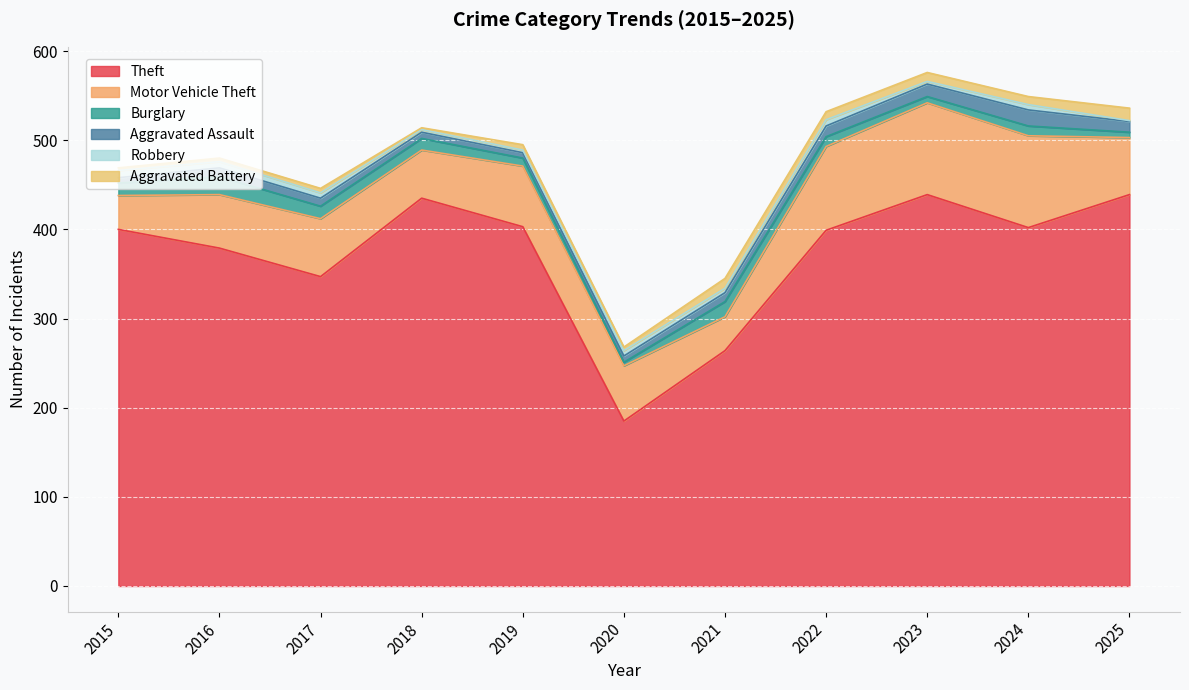

Reading left to right, list all the values displayed in this chart.

Theft: 2015=400	2016=379	2017=347	2018=435	2019=403	2020=185	2021=264	2022=399	2023=439	2024=402	2025=439
Motor Vehicle Theft: 2015=38	2016=60	2017=65	2018=54	2019=68	2020=62	2021=38	2022=94	2023=103	2024=103	2025=64
Burglary: 2015=14	2016=20	2017=14	2018=13	2019=9	2020=4	2021=17	2022=11	2023=7	2024=11	2025=6
Aggravated Assault: 2015=6	2016=10	2017=9	2018=7	2019=6	2020=7	2021=10	2022=12	2023=14	2024=18	2025=12
Robbery: 2015=8	2016=7	2017=6	2018=3	2019=3	2020=6	2021=5	2022=7	2023=3	2024=6	2025=1
Aggravated Battery: 2015=3	2016=4	2017=5	2018=2	2019=6	2020=4	2021=11	2022=9	2023=10	2024=9	2025=14